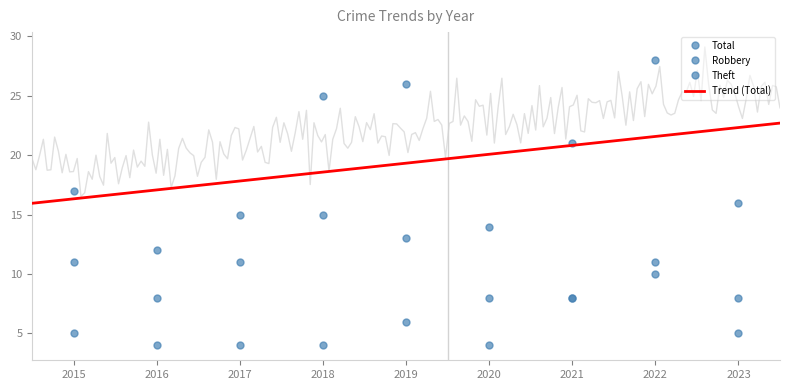

What is the difference between the maximum and minimum values in the Robbery series?

6